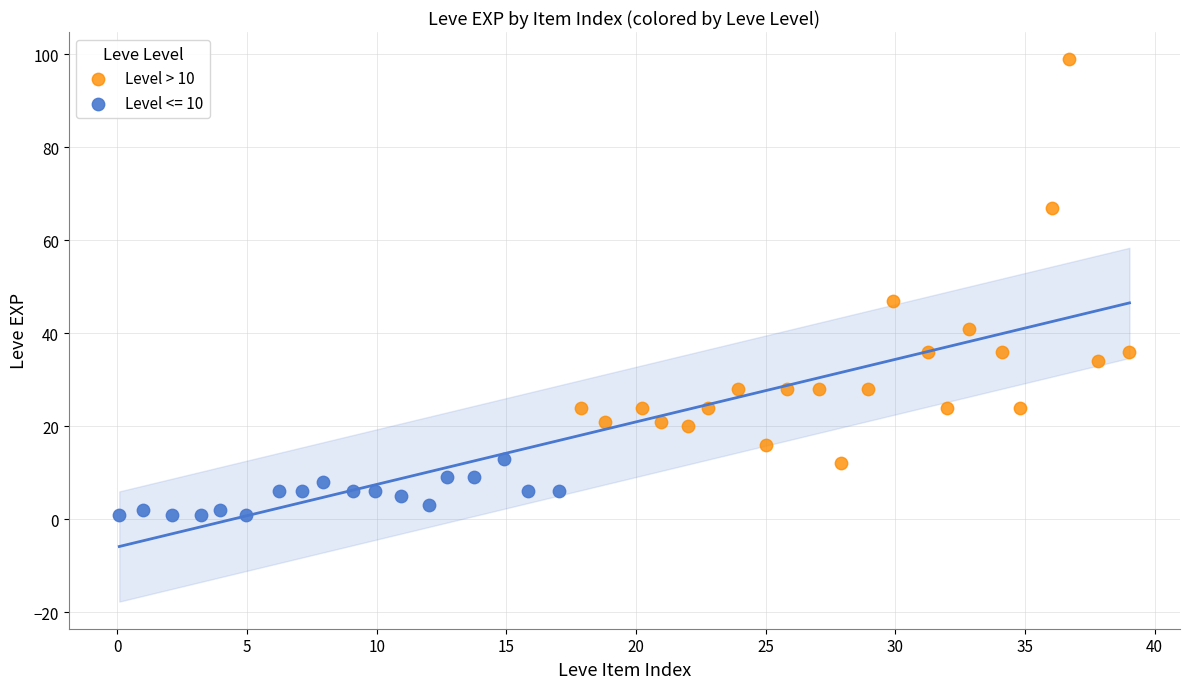

Which series has the widest spread of Y values?

Level > 10